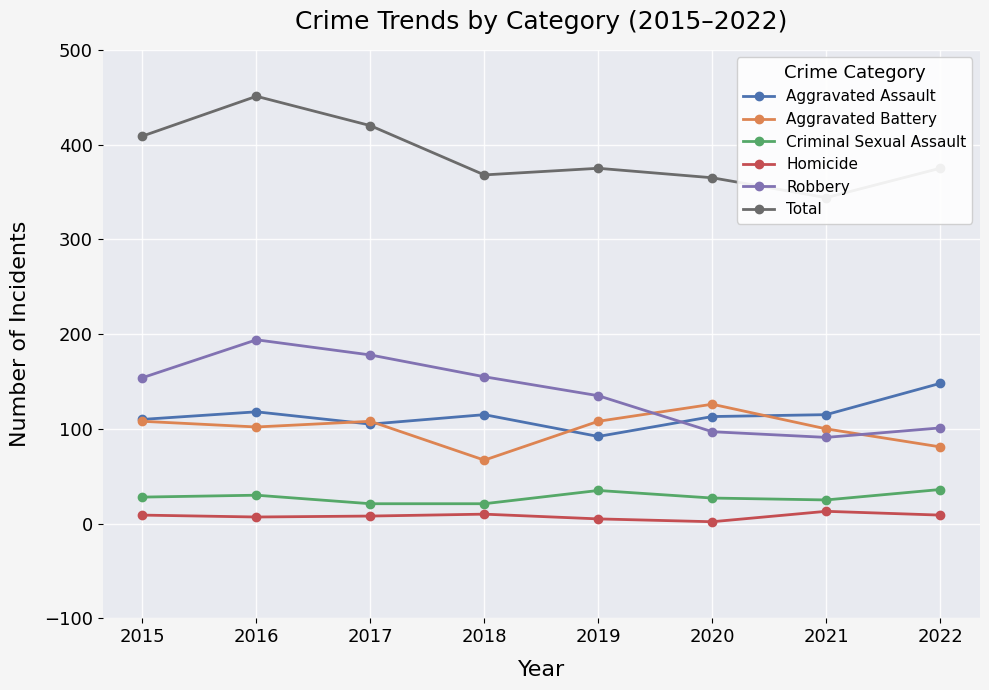

What is the sum of all Homicide values?

63